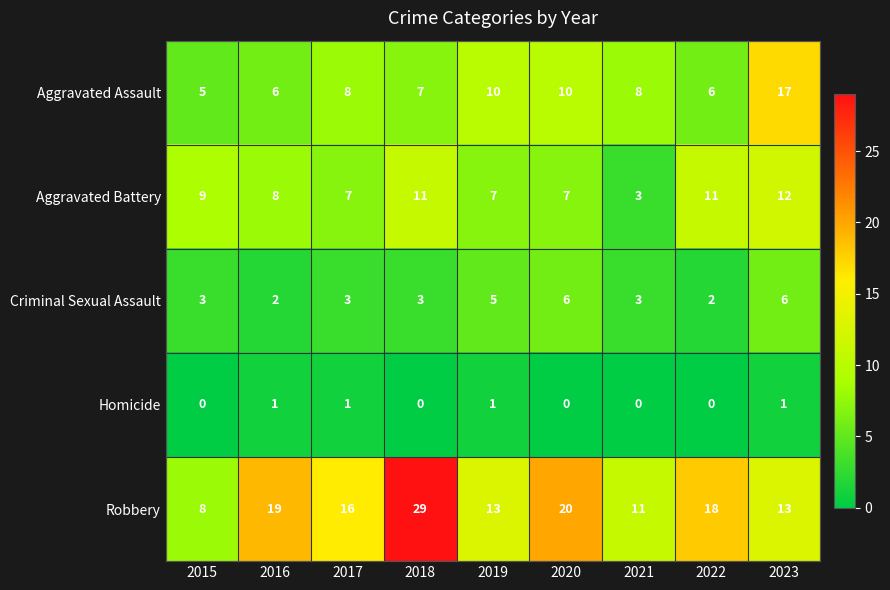

List the series in order of their peak value, highest first.

Robbery, Aggravated Assault, Aggravated Battery, Criminal Sexual Assault, Homicide